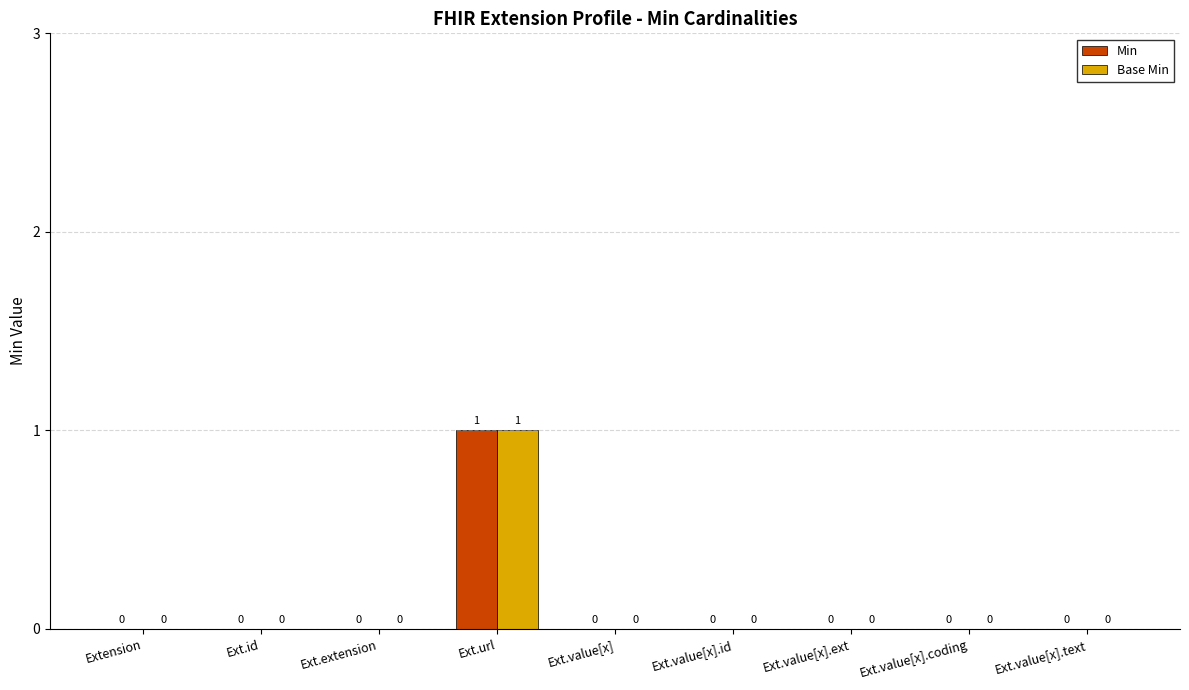

Reading left to right, list all the values displayed in this chart.

Min: 0	0	0	1	0	0	0	0	0
Base Min: 0	0	0	1	0	0	0	0	0